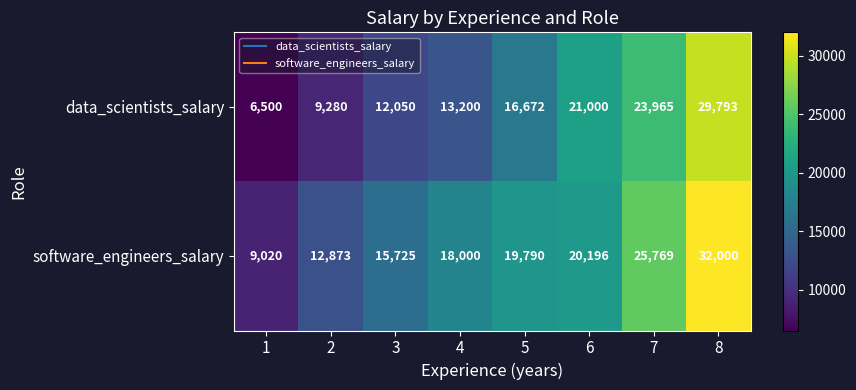

What is the smallest value displayed?

6500